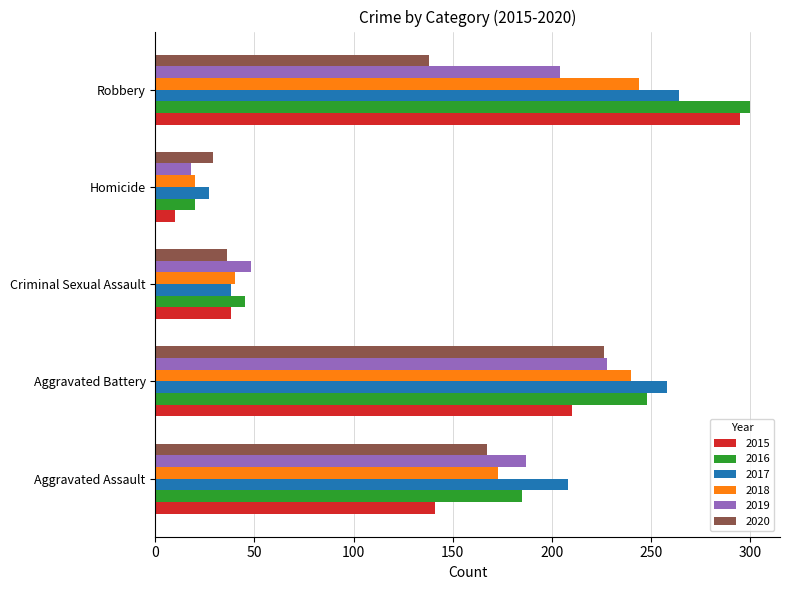

Which category has the lowest value in the 2015 series?

Homicide